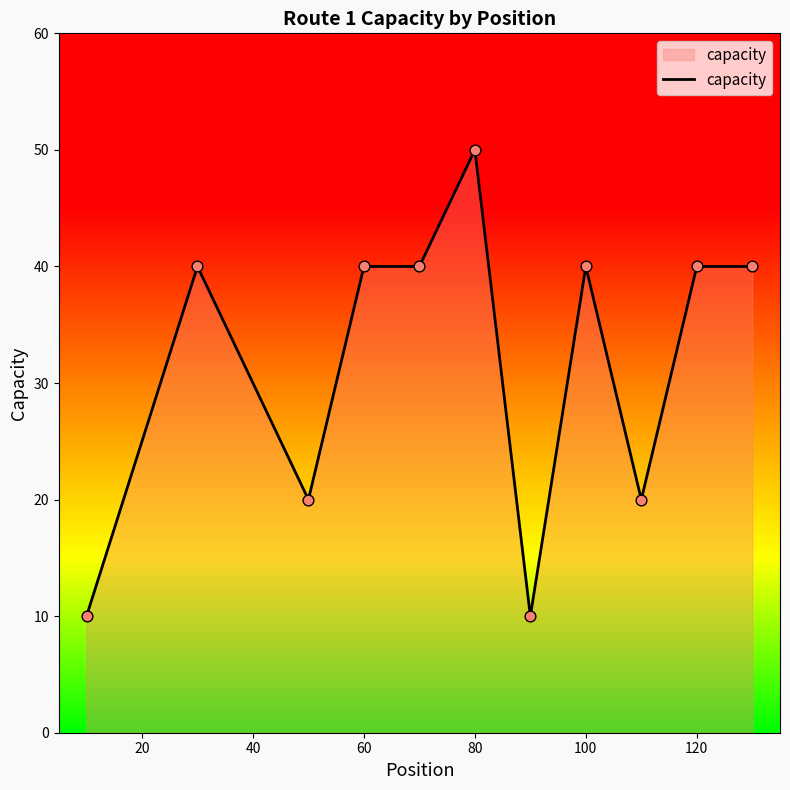

What is the maximum value shown in the chart?

50